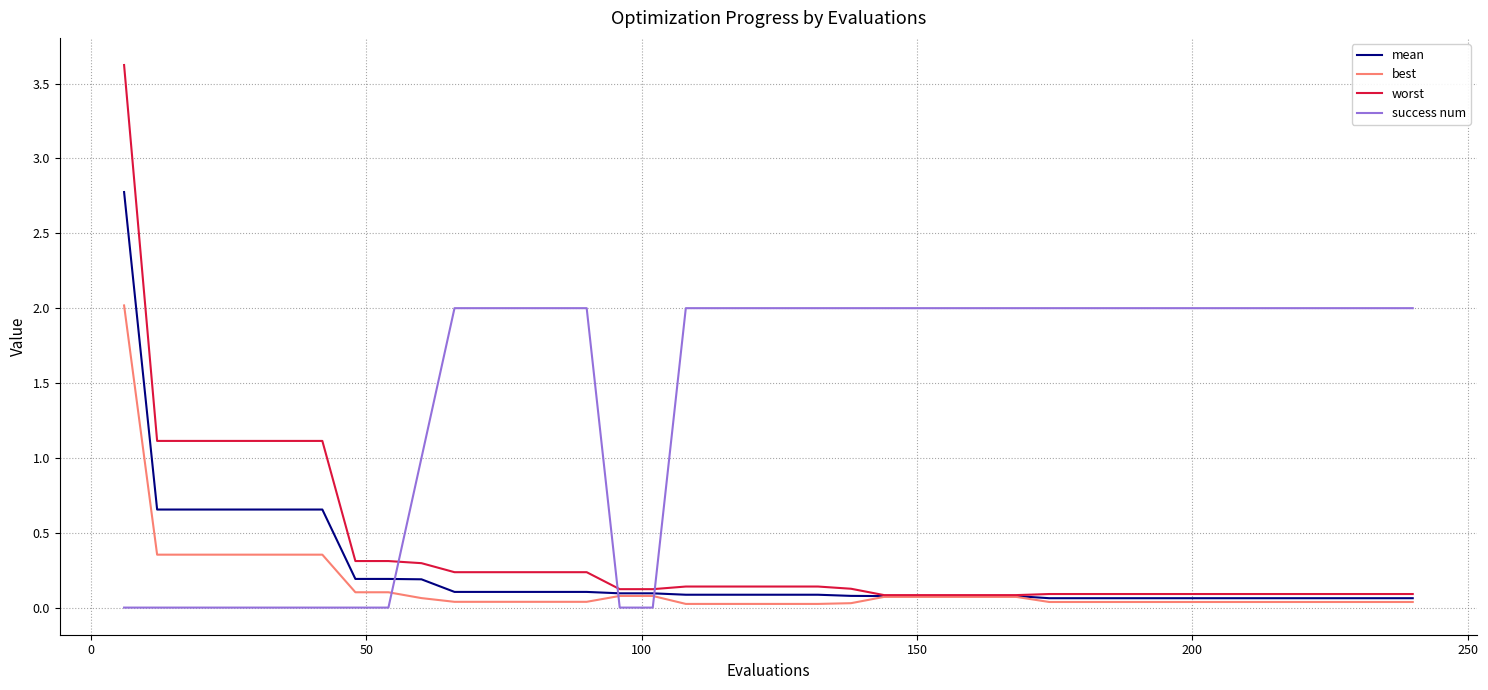

Which series has the largest total across all categories?

success num